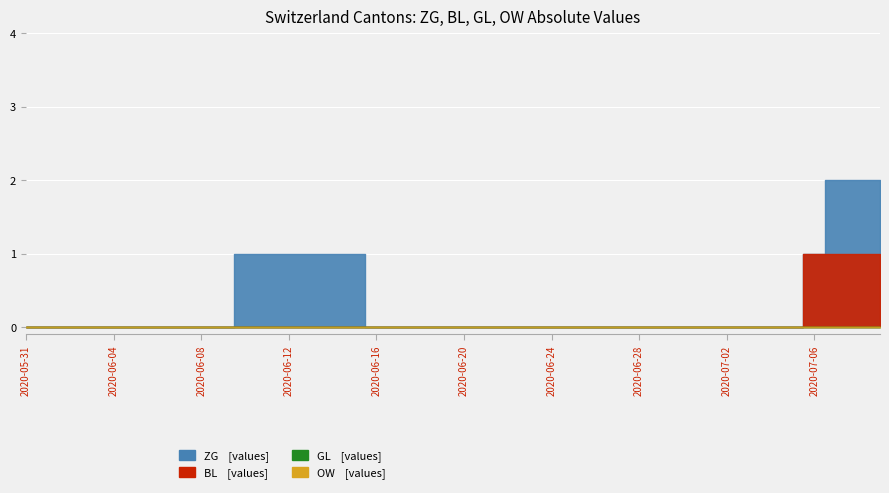

True or false: OW has more than 0 interior local peaks.

False